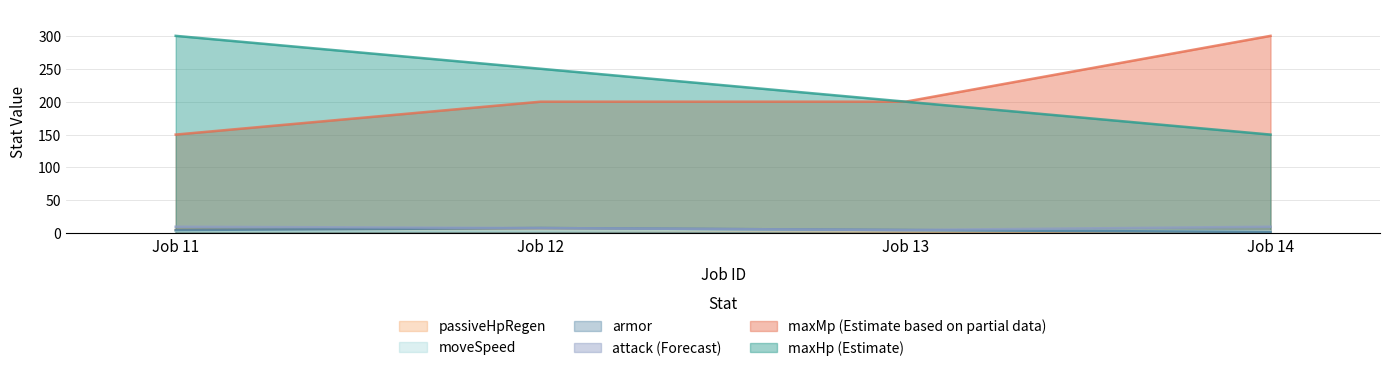

True or false: maxHp and passiveHpRegen intersect in this chart.

False